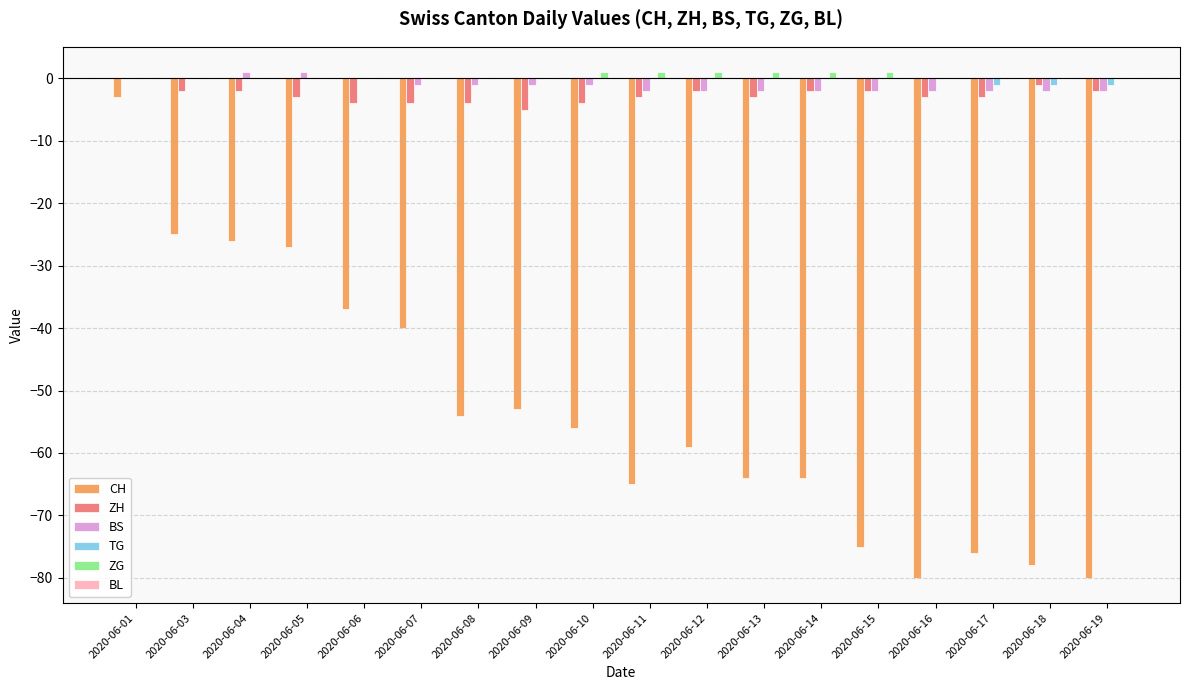

True or false: CH has a value of -125 at 2020-06-17.

False